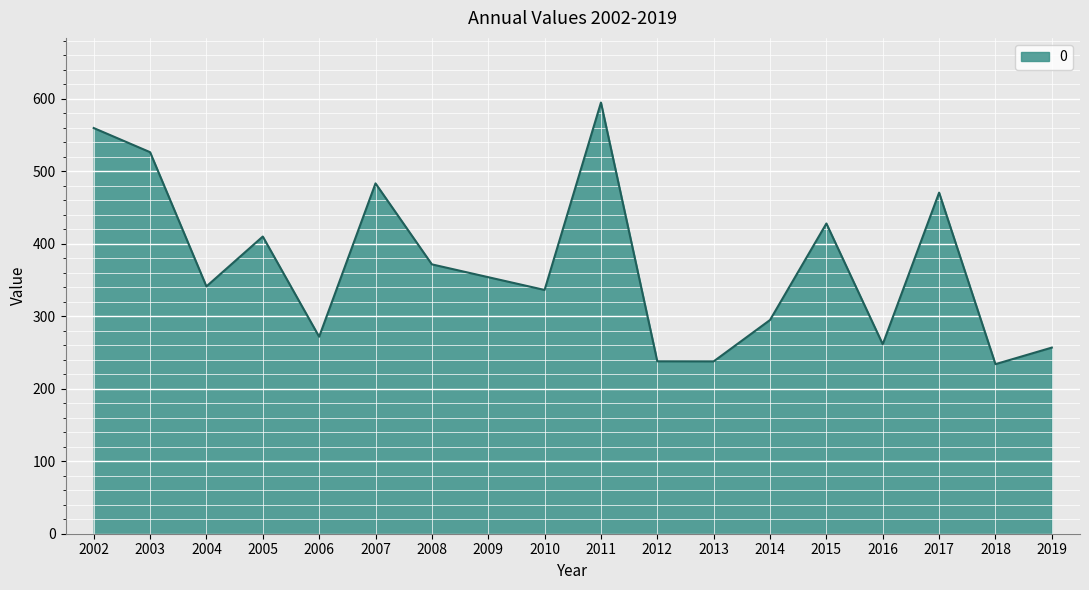

True or false: there are more than 1 points higher than both neighbors.

True